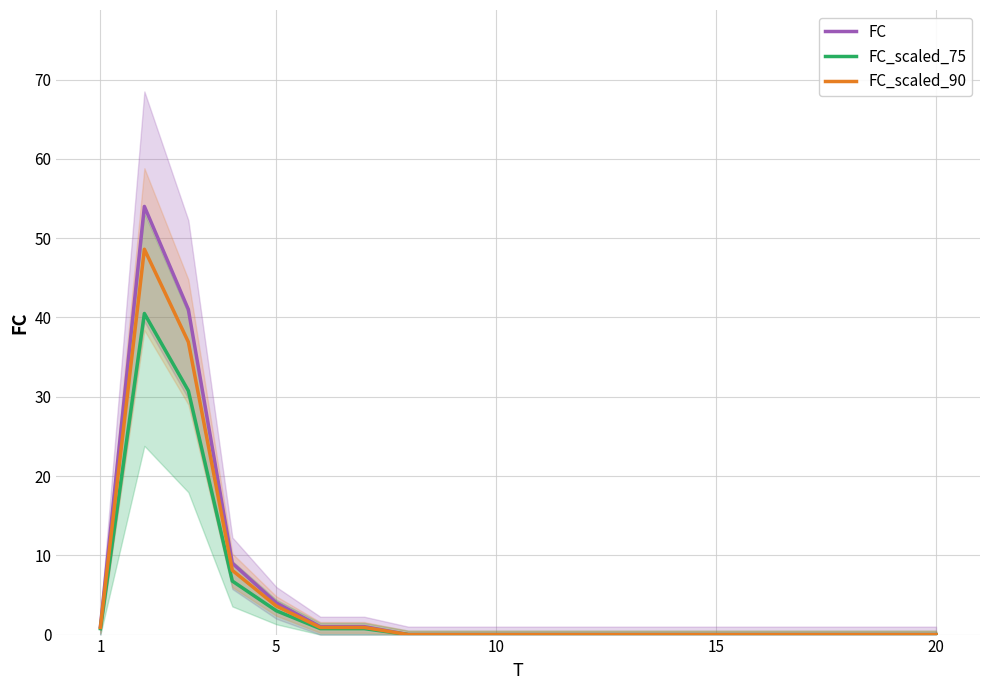

What is the highest value of the FC_scaled_75 series?

40.5